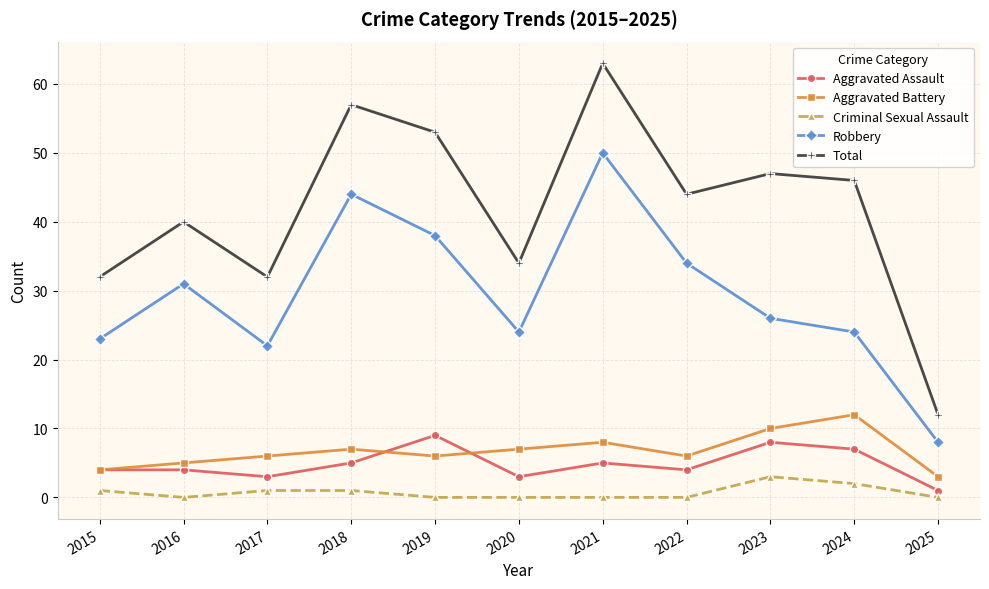

Where is Robbery nearest to the value 29?

2016